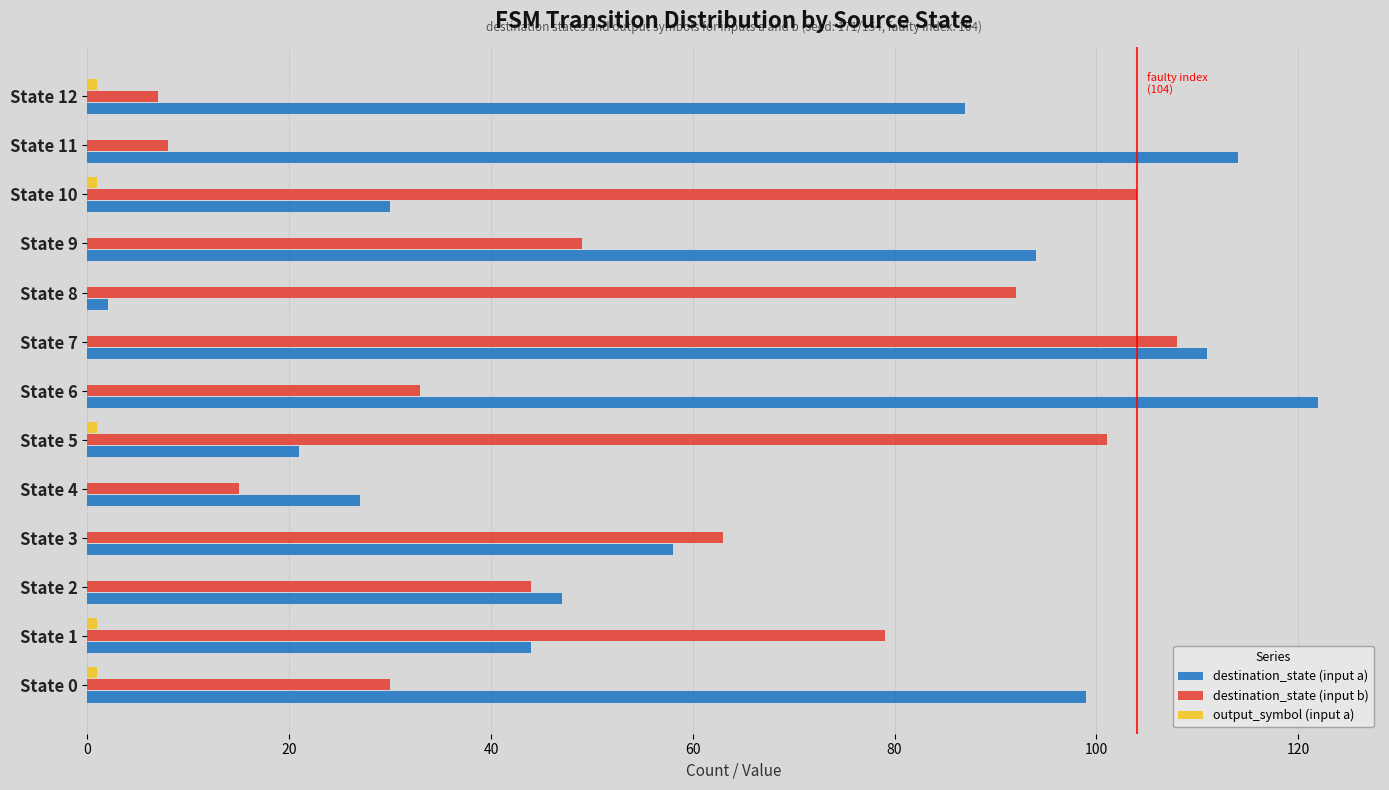

The value of destination_state (input a) at State 9 is 94. True or false?

True